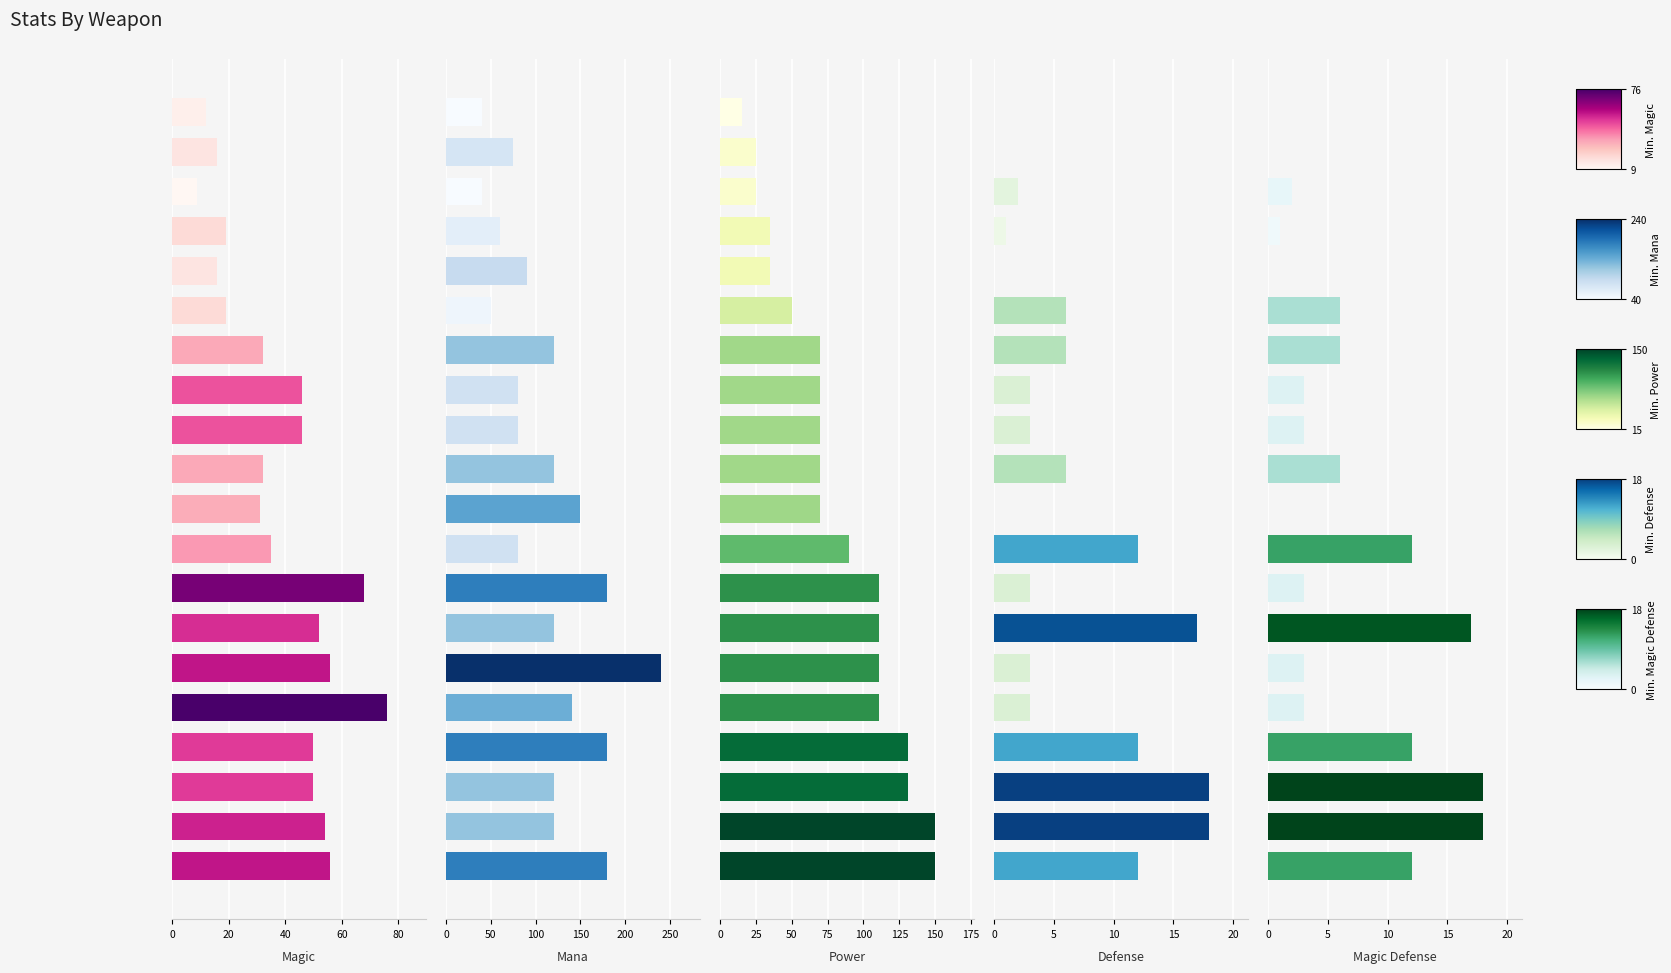

Count the number of categories in the chart.

20